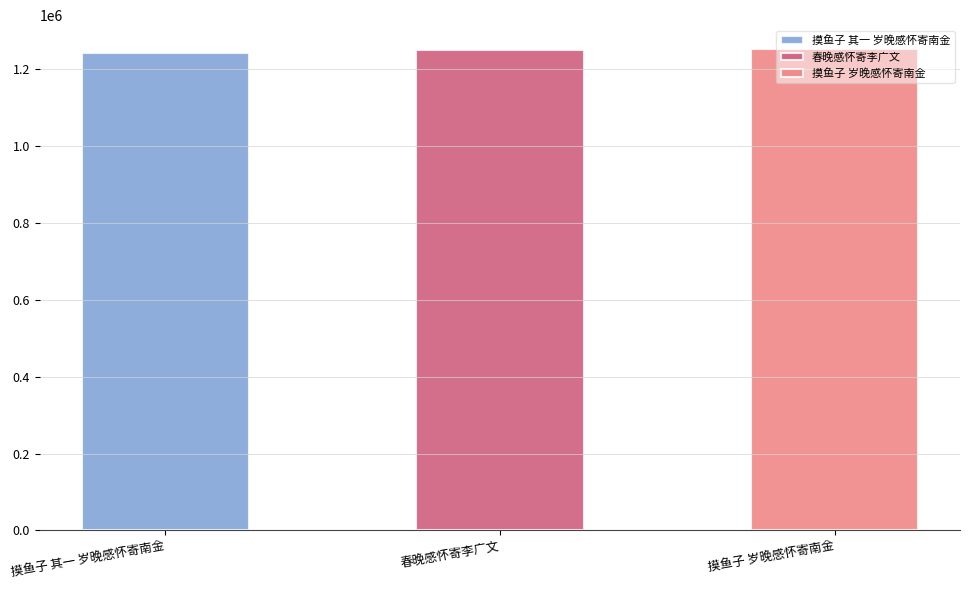

The value at 摸鱼子 其一 岁晚感怀寄南金 is 486898. True or false?

False